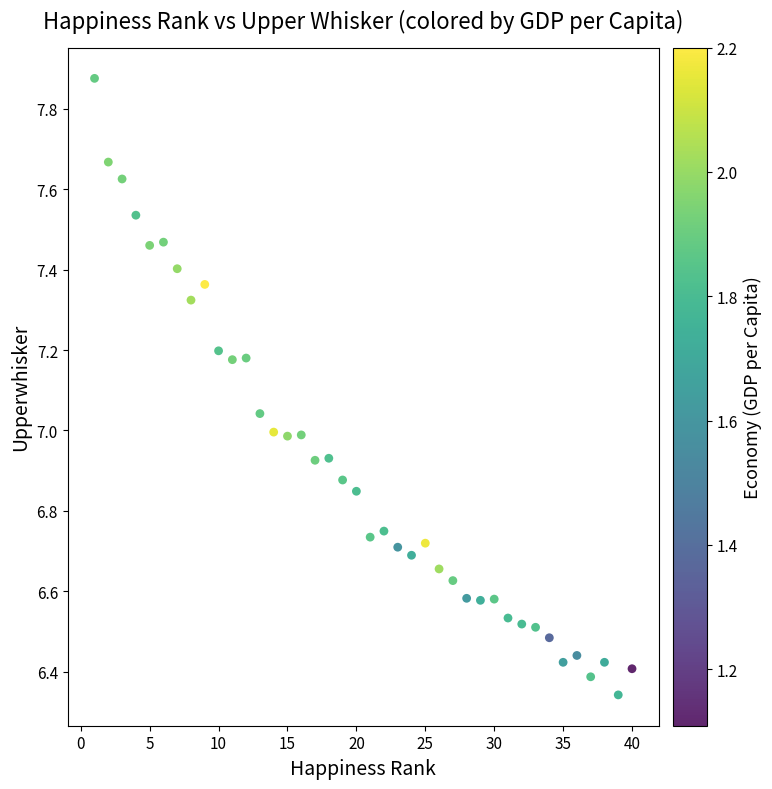

What is the range of Y values (max minus min)?

1.5